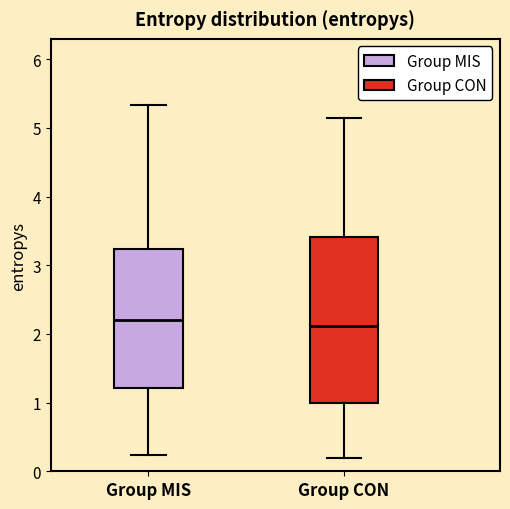

Reading left to right, read every box against the y-axis: the position of its median line, the range the box covers, and the ends of its whiskers. The values are not printed on the chart, so give them approximately, as read against the axis.

Group MIS: median 2.2, box 1.2 to 3.2, whiskers 0.2 to 5.3
Group CON: median 2.1, box 1.0 to 3.4, whiskers 0.2 to 5.1